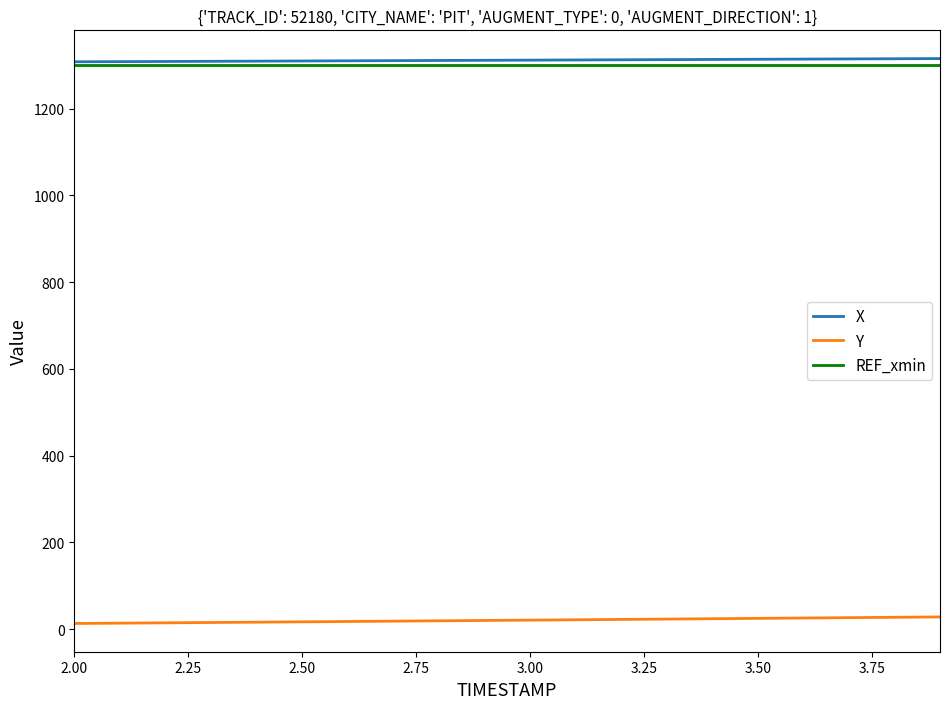

True or false: X and Y cross at least once.

False